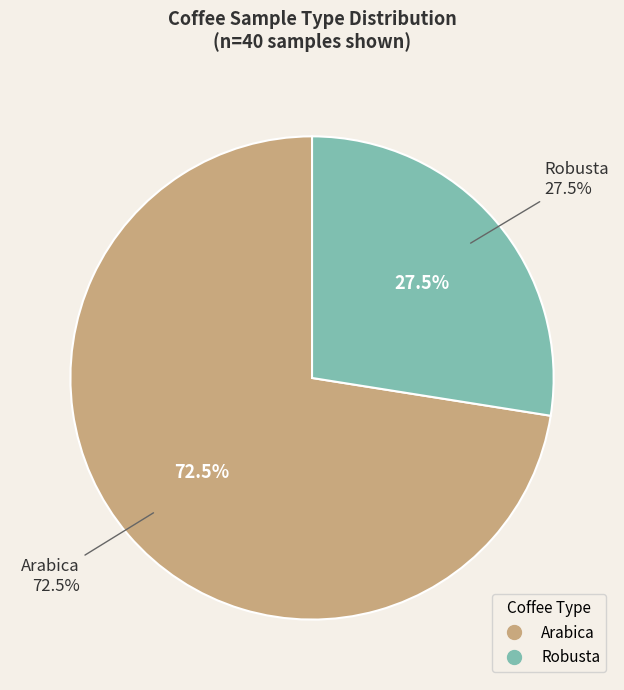

Between Robusta and Arabica, which is larger?

Arabica